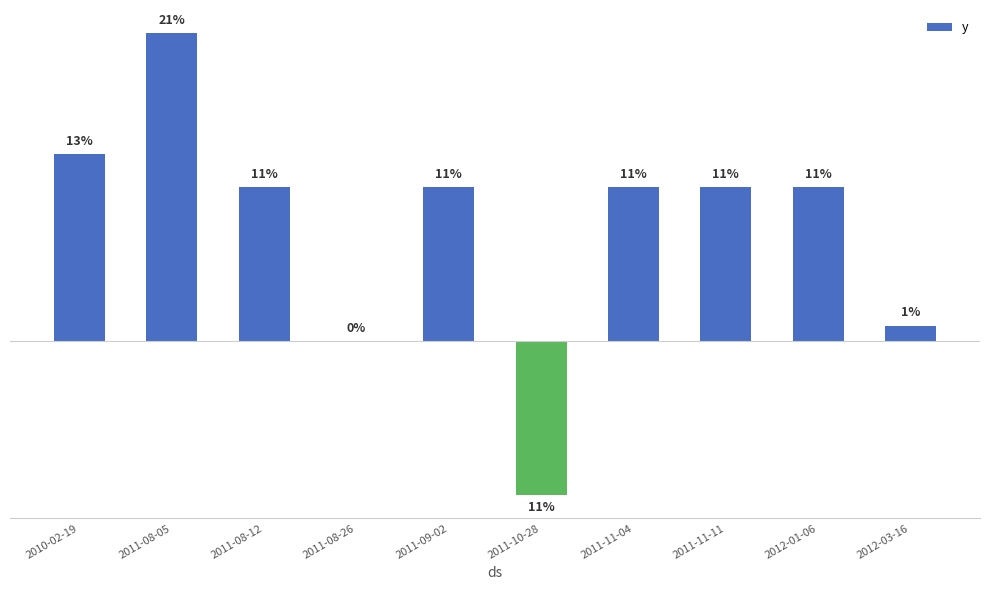

Are the bars horizontal?

No